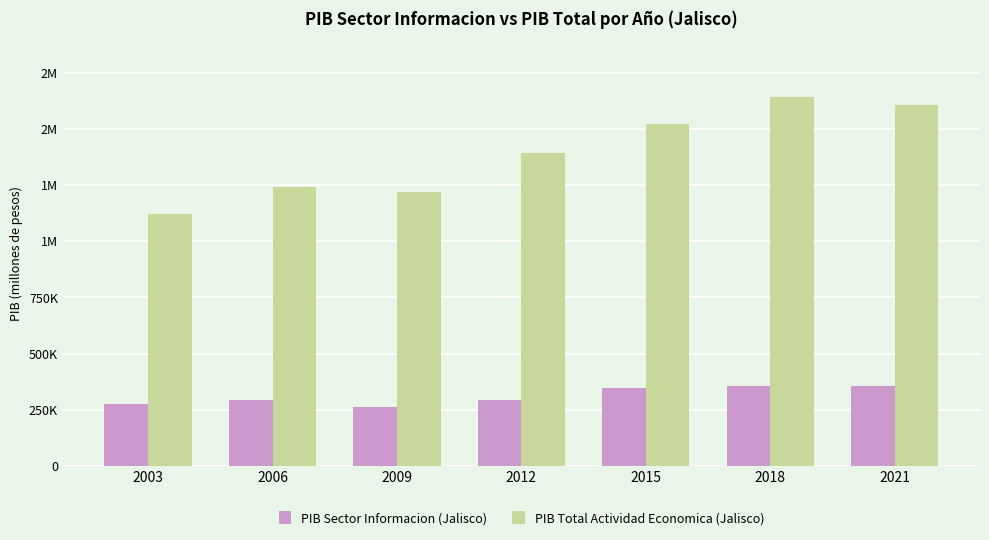

Rank the series at 2006 from lowest to highest value.

PIB Sector Informacion (Jalisco), PIB Total Actividad Economica (Jalisco)